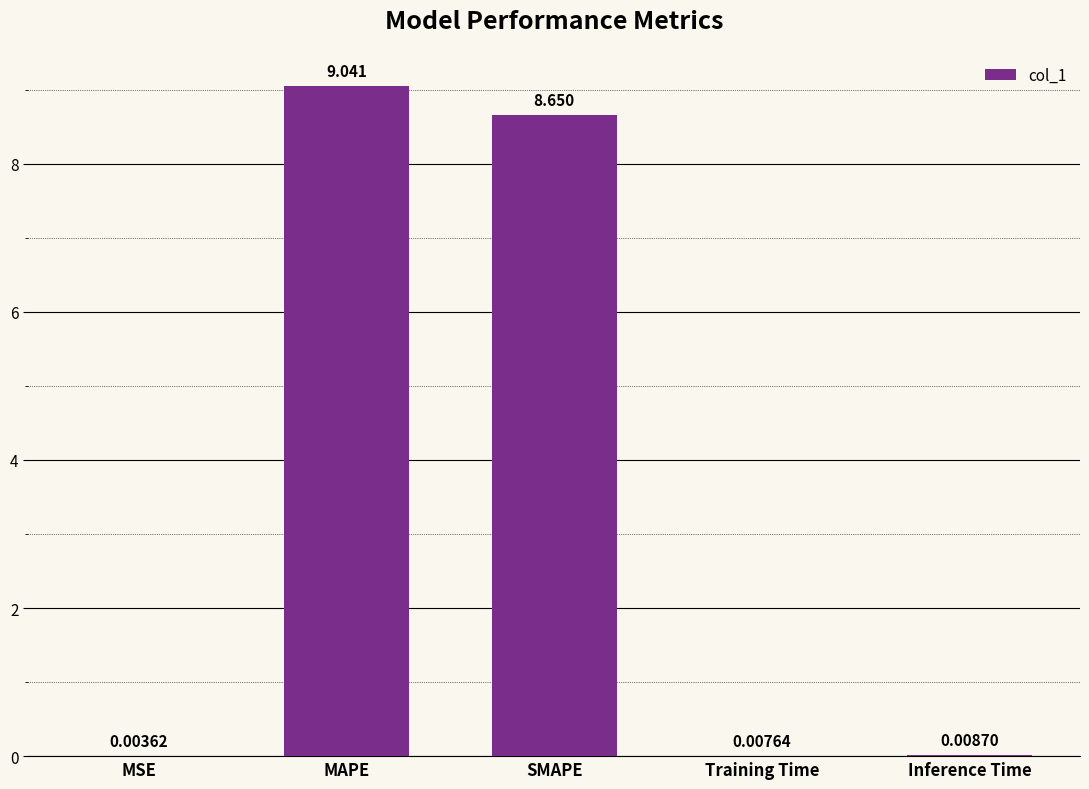

Which category has the highest value across all series?

MAPE